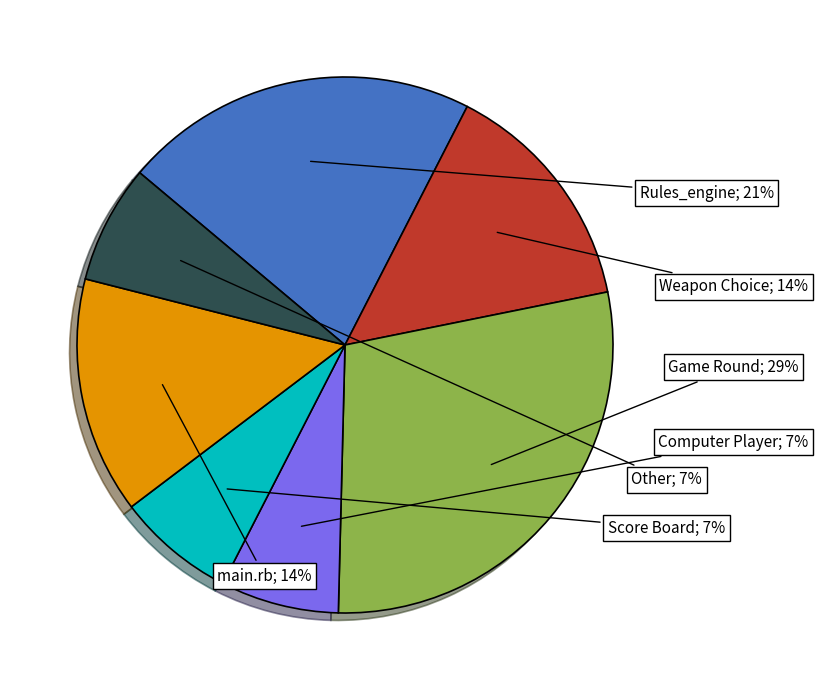

To the nearest percent, what is the average slice percentage?

14%